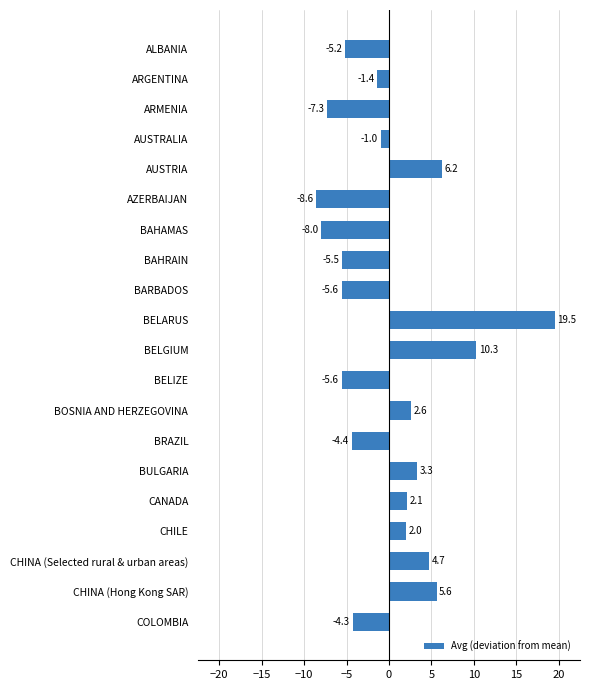

What is the difference between the maximum and second lowest values?

27.5